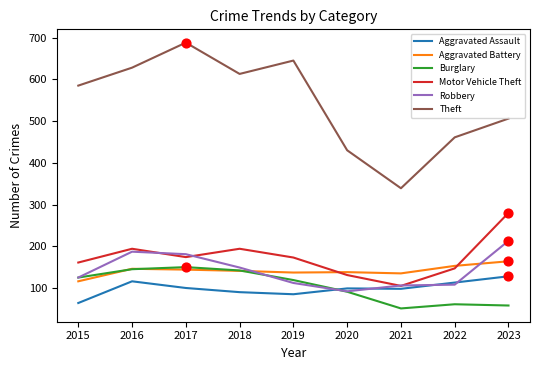

What is the difference between the highest and lowest values at 2017?

588